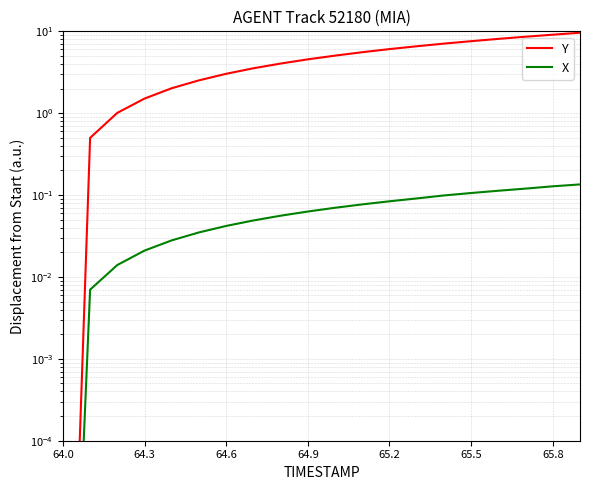

At how many categories does at least one series exceed 5?

10